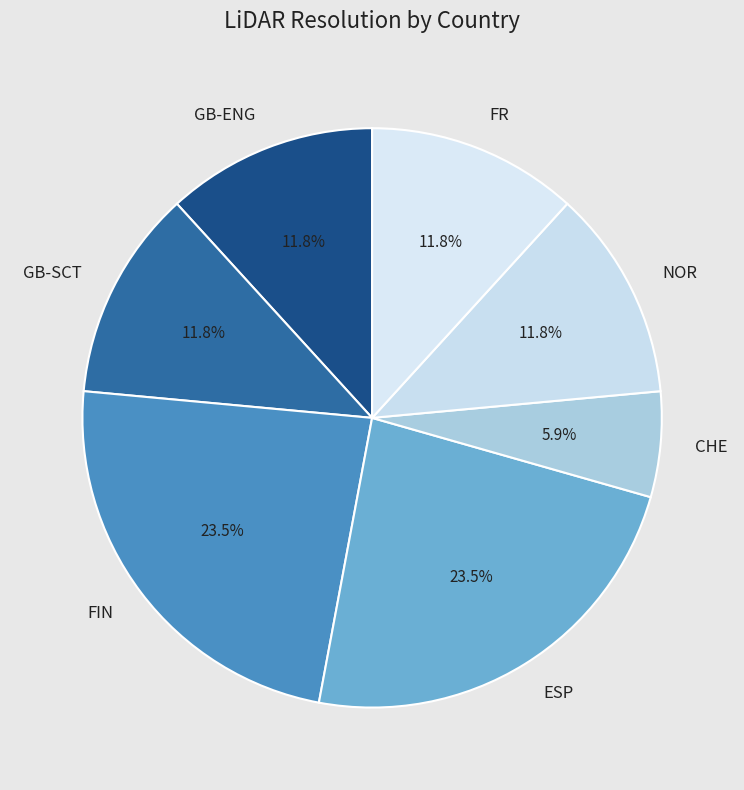

True or false: NOR accounts for 26% of the total.

False